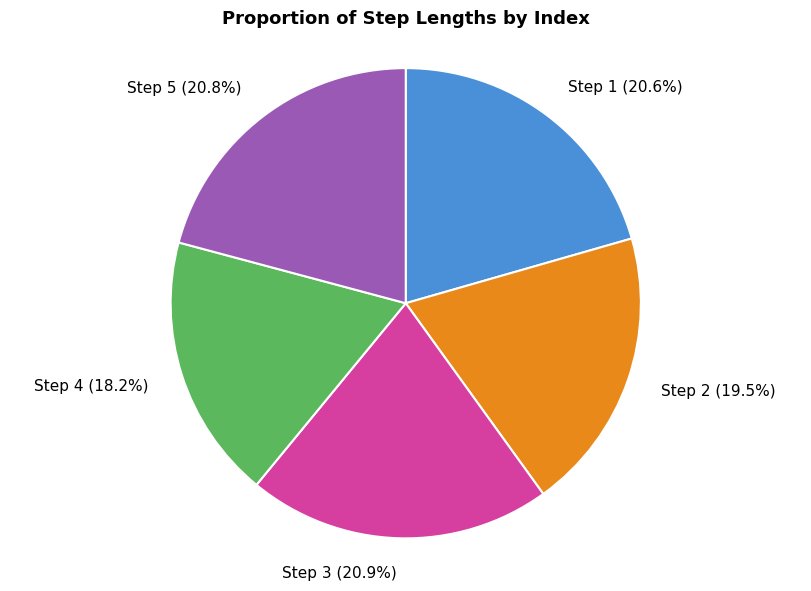

Combined, what portion of the pie is Step 3 (20.9%) and Step 1 (20.6%)?

41.5%